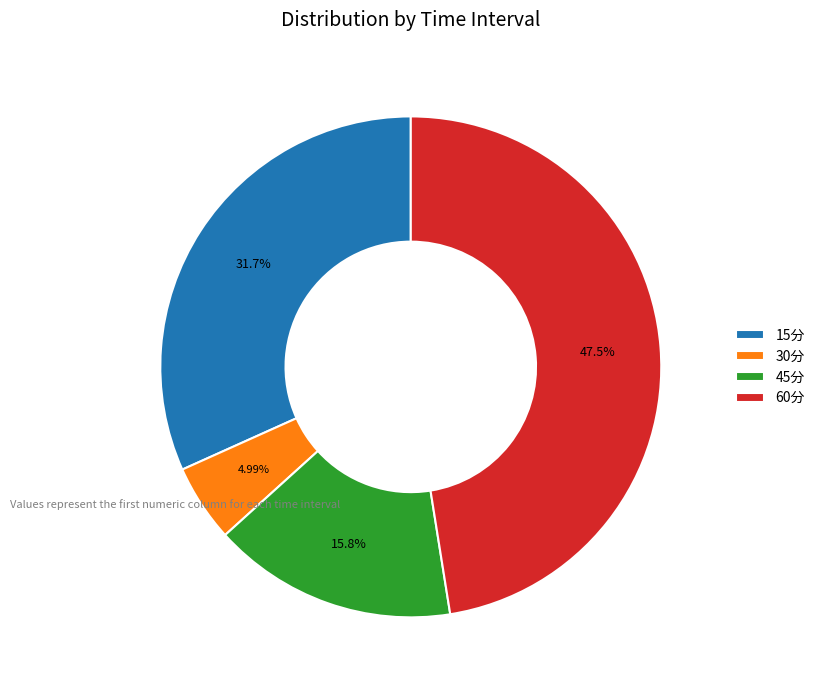

What is the largest slice in the pie chart?

60分